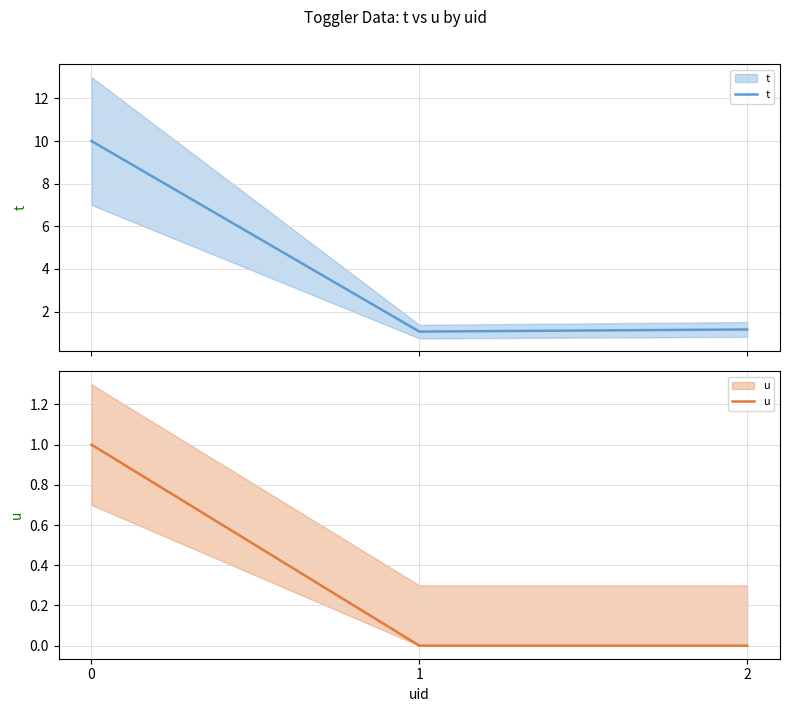

List the series in order of their overall mean, highest first.

t, u